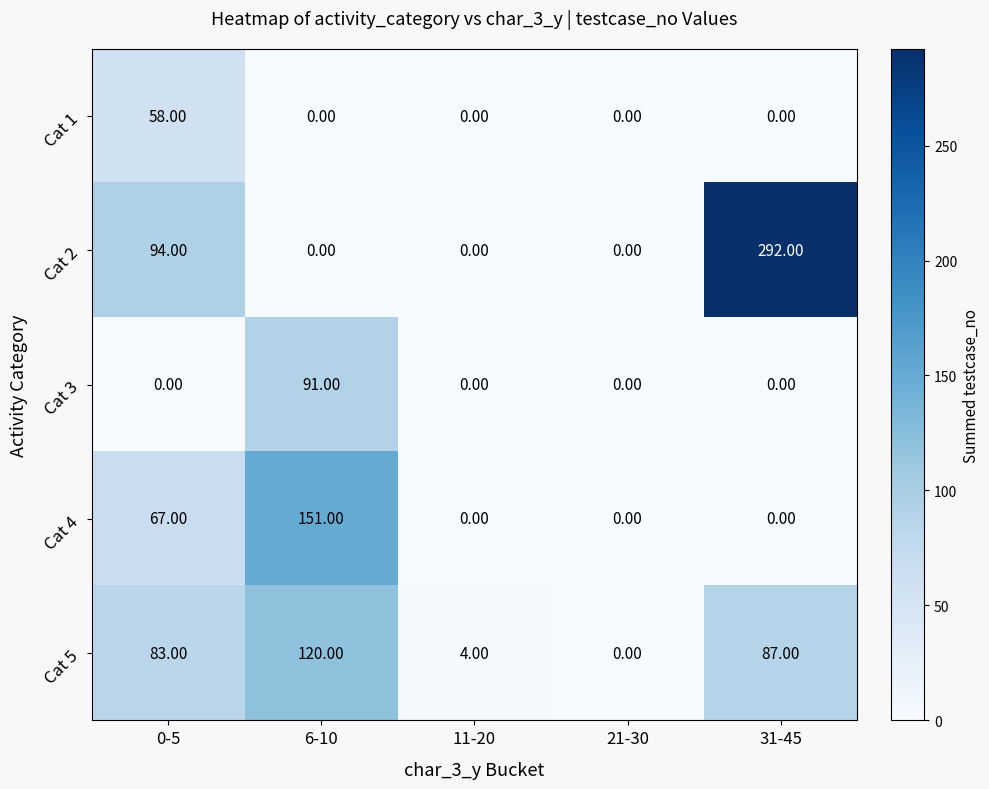

Which series has the widest spread of values?

Cat 2